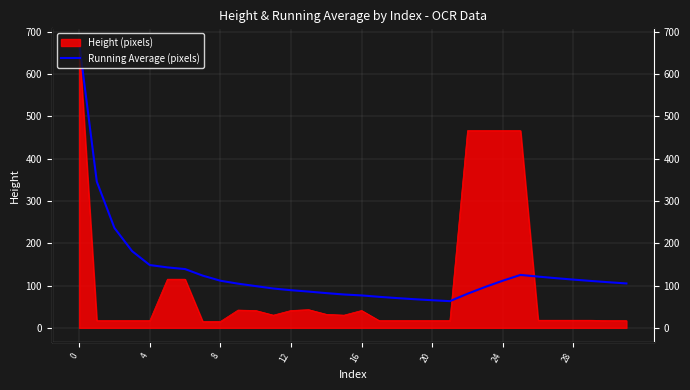

Does the chart have visible grid lines?

Yes